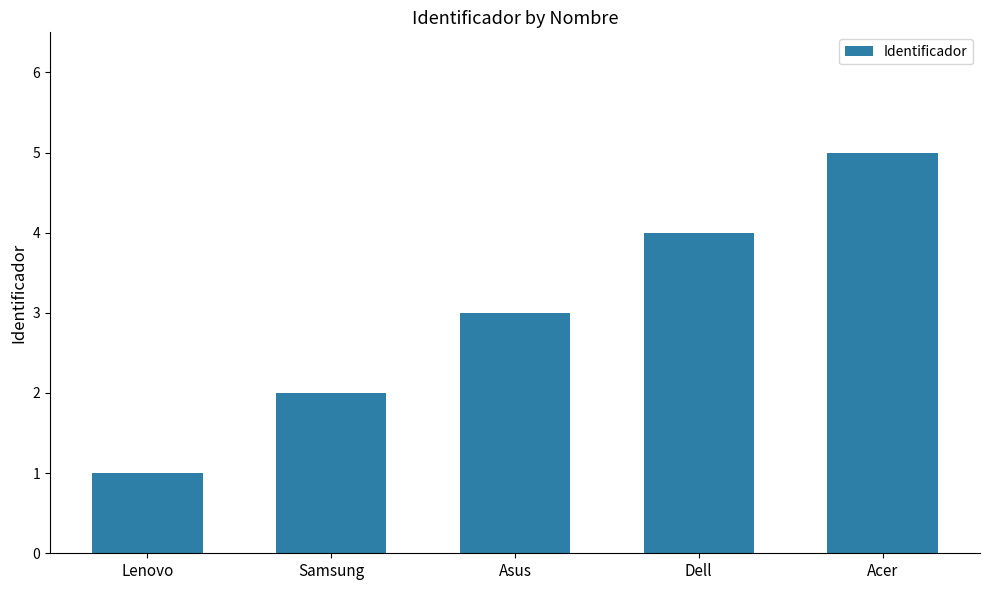

Which category has the highest value across all series?

Acer